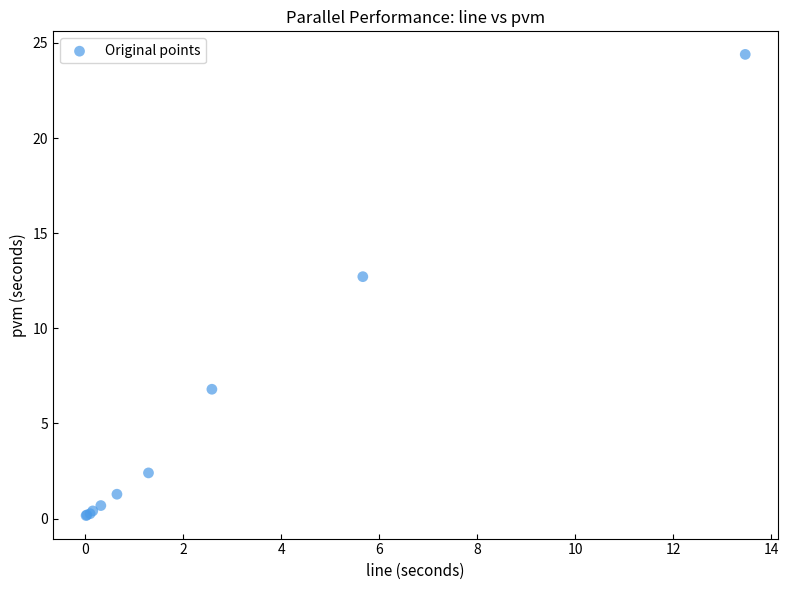

What Y value in the scatter plot is closest to 12?

12.7